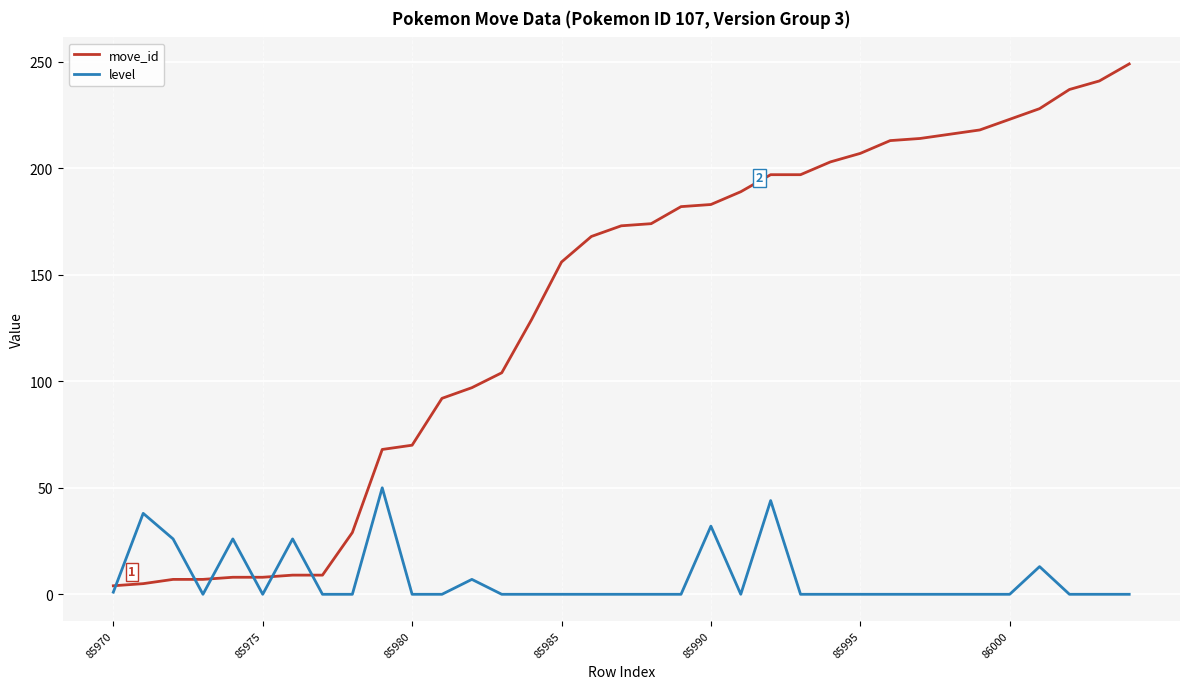

Rank the series by their maximum value, from lowest to highest.

level, move_id